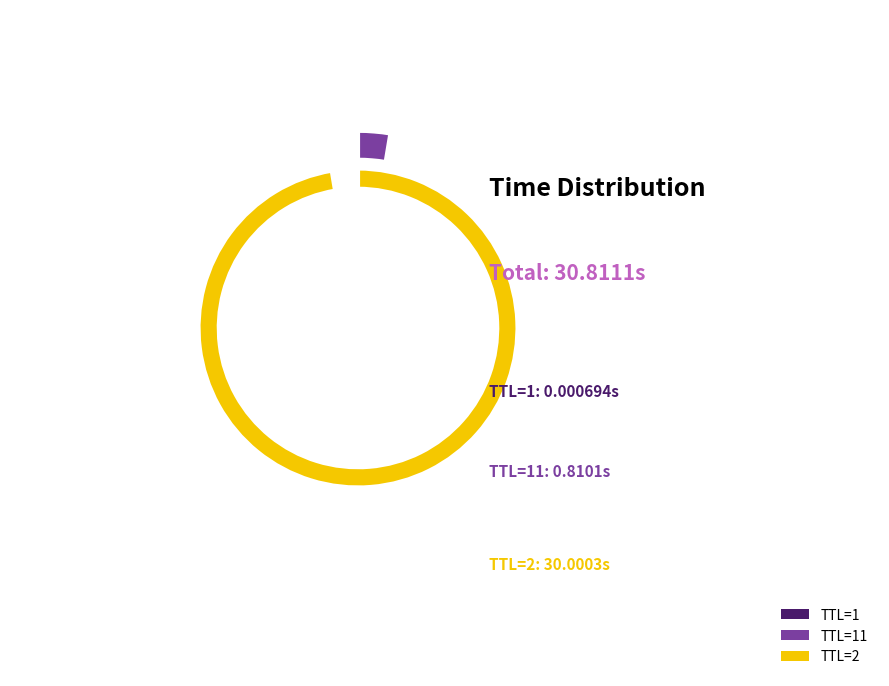

What is the change in value from 1 to 2?

+30.0